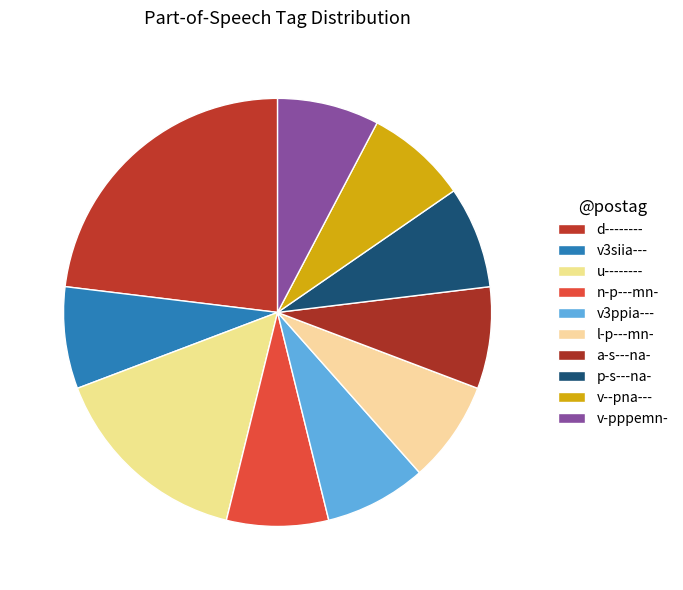

How many slices are in this pie chart?

10